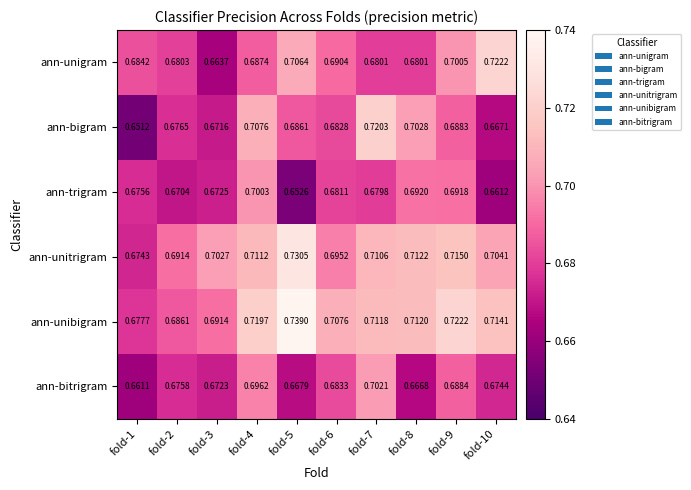

List the series in order of their peak value, lowest first.

ann-trigram, ann-bitrigram, ann-bigram, ann-unigram, ann-unitrigram, ann-unibigram